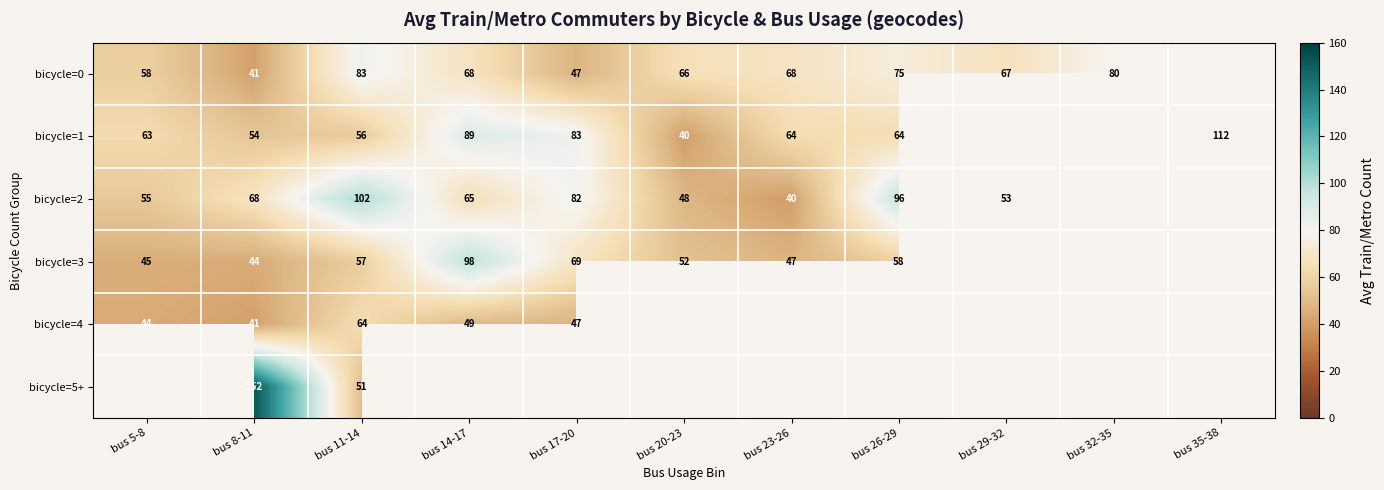

The value of bicycle=2 at bus 26-29 is 126. True or false?

False